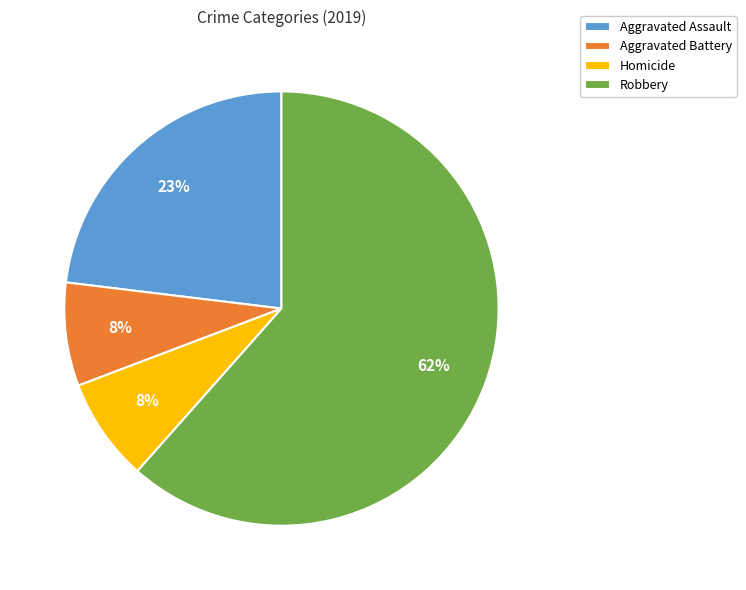

How many segments does this pie chart have?

4